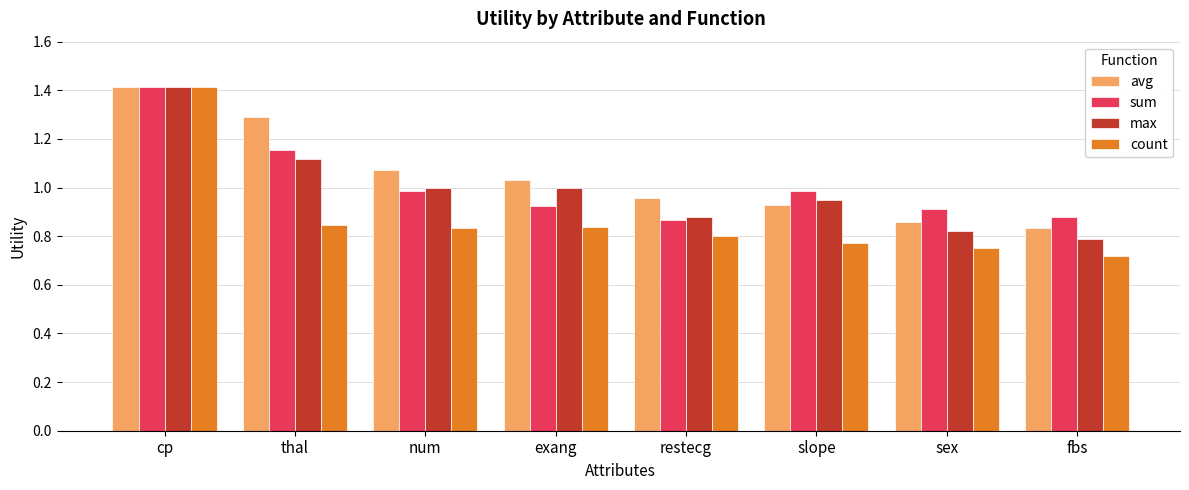

How many groups of bars are there?

8